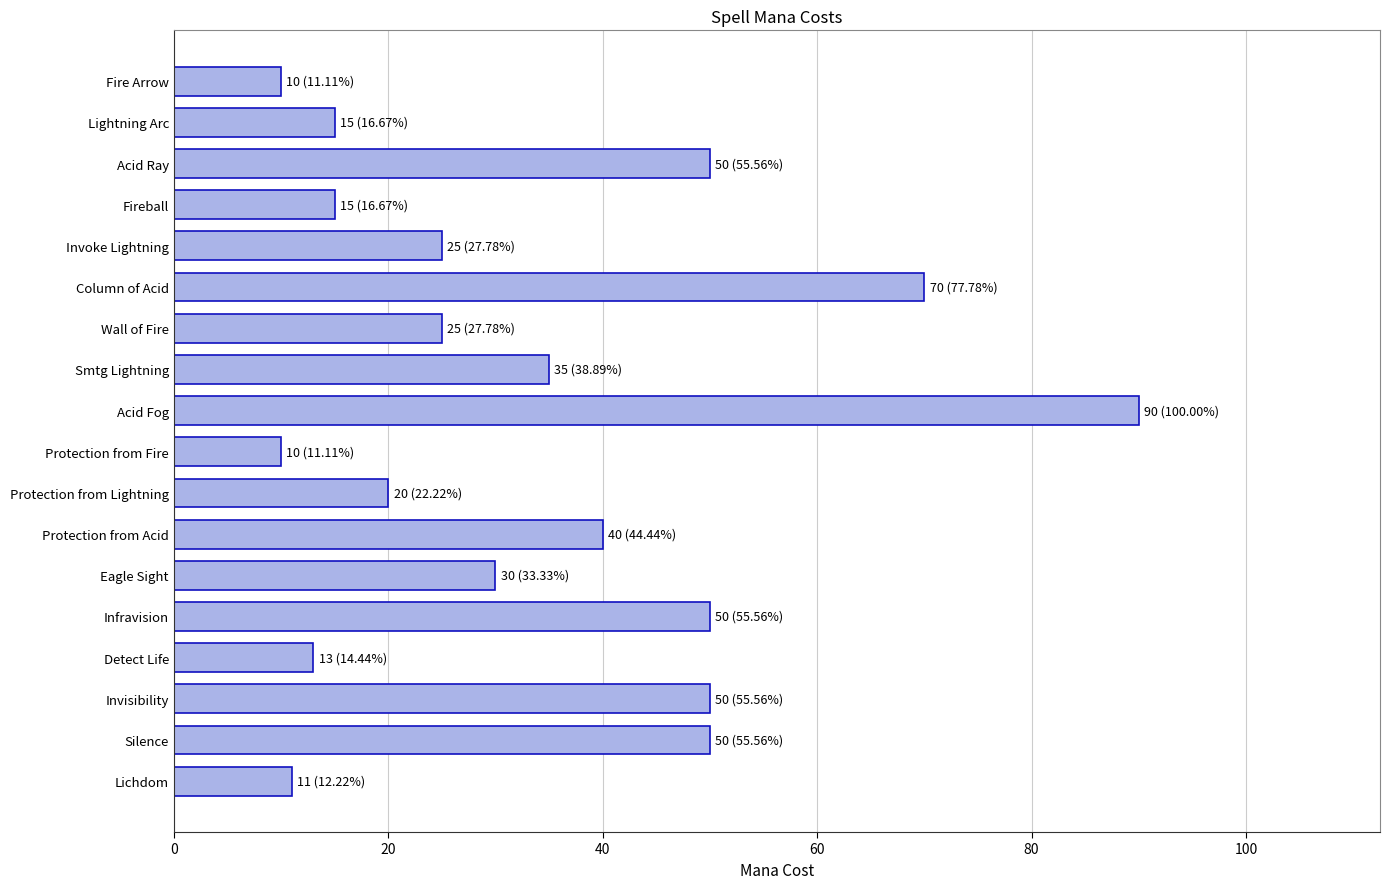

Reading top to bottom, what are all the values shown in this chart?

Fire Arrow=10	Lightning Arc=15	Acid Ray=50	Fireball=15	Invoke Lightning=25	Column of Acid=70	Wall of Fire=25	Smtg Lightning=35	Acid Fog=90	Protection from Fire=10	Protection from Lightning=20	Protection from Acid=40	Eagle Sight=30	Infravision=50	Detect Life=13	Invisibility=50	Silence=50	Lichdom=11